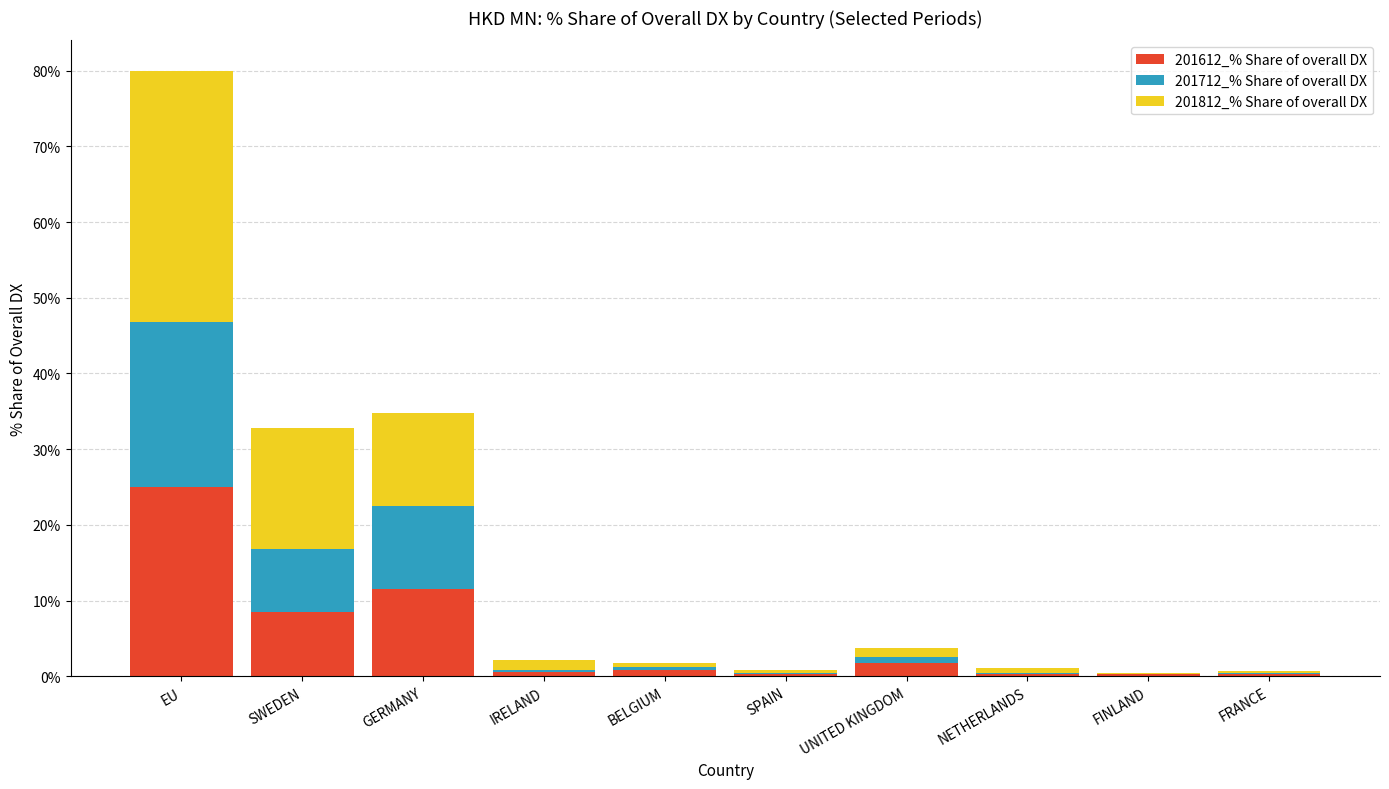

Which category has the highest value in the 201612_% Share of overall DX series?

EU